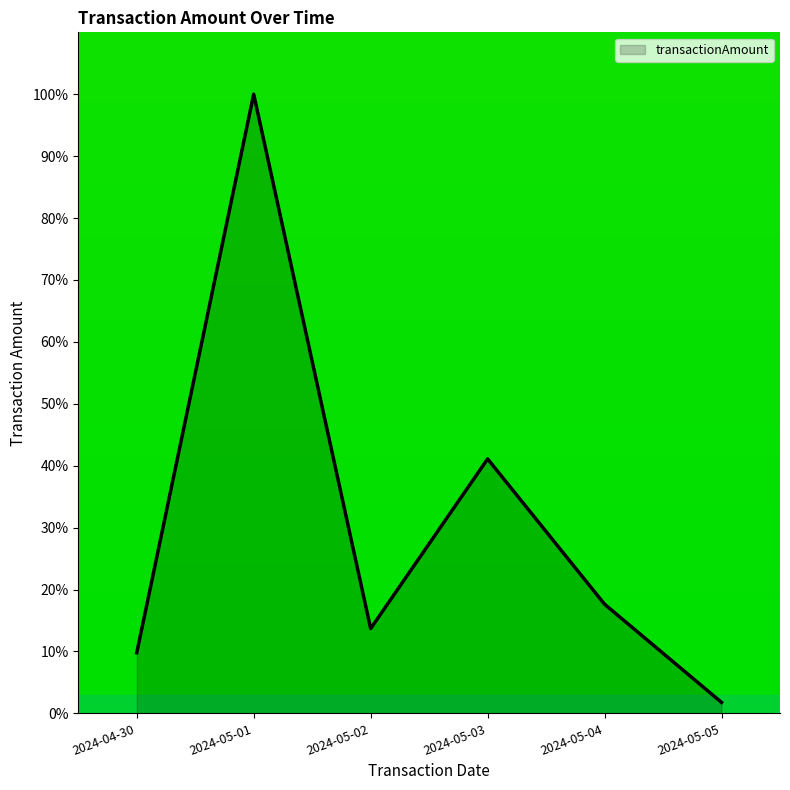

The value at 2024-05-01 is 100.0. True or false?

True